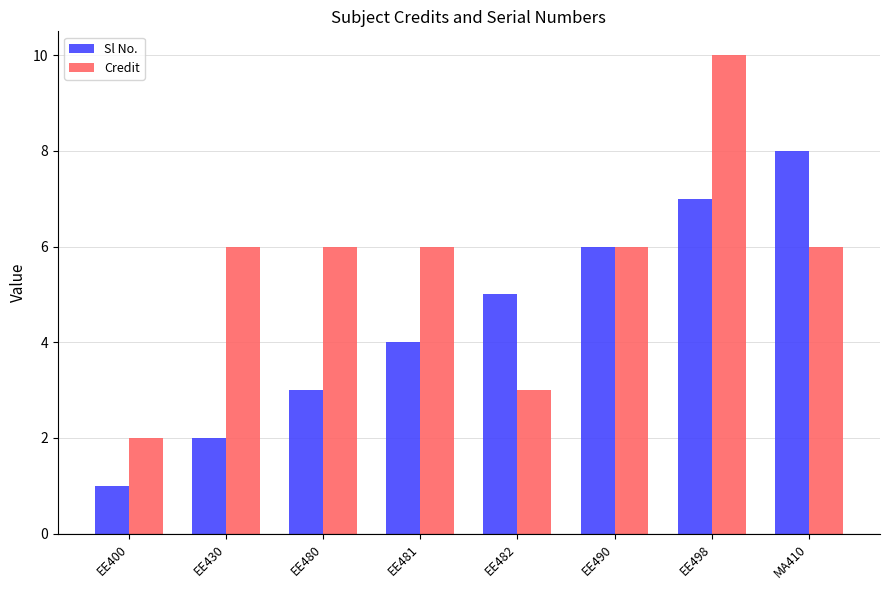

What is the total value across all series at EE482?

8